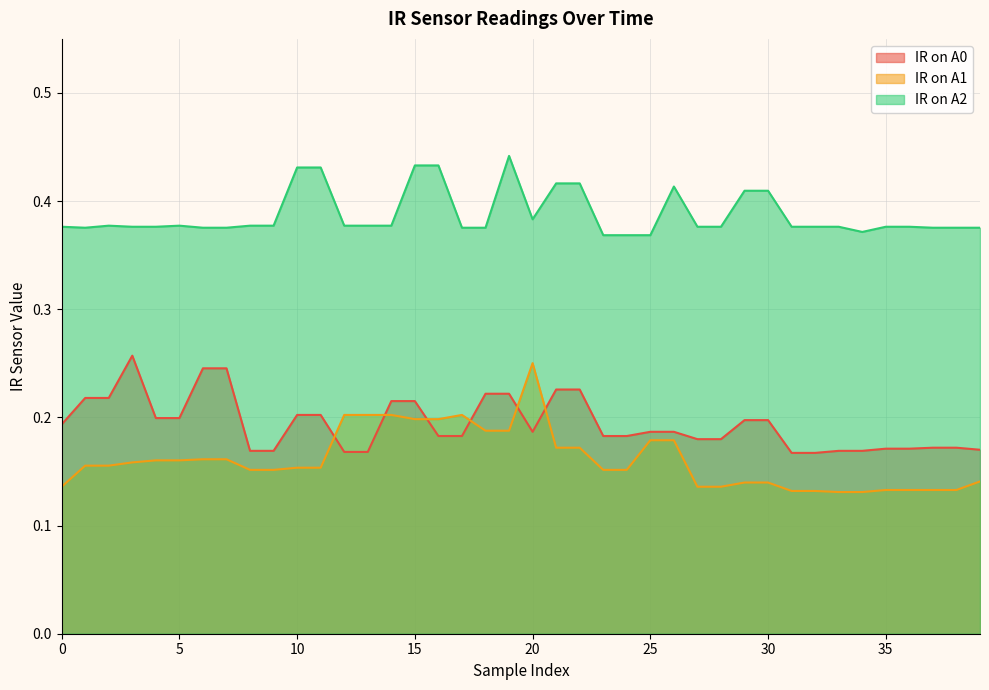

At which label is IR on A2 closest to 0?

23